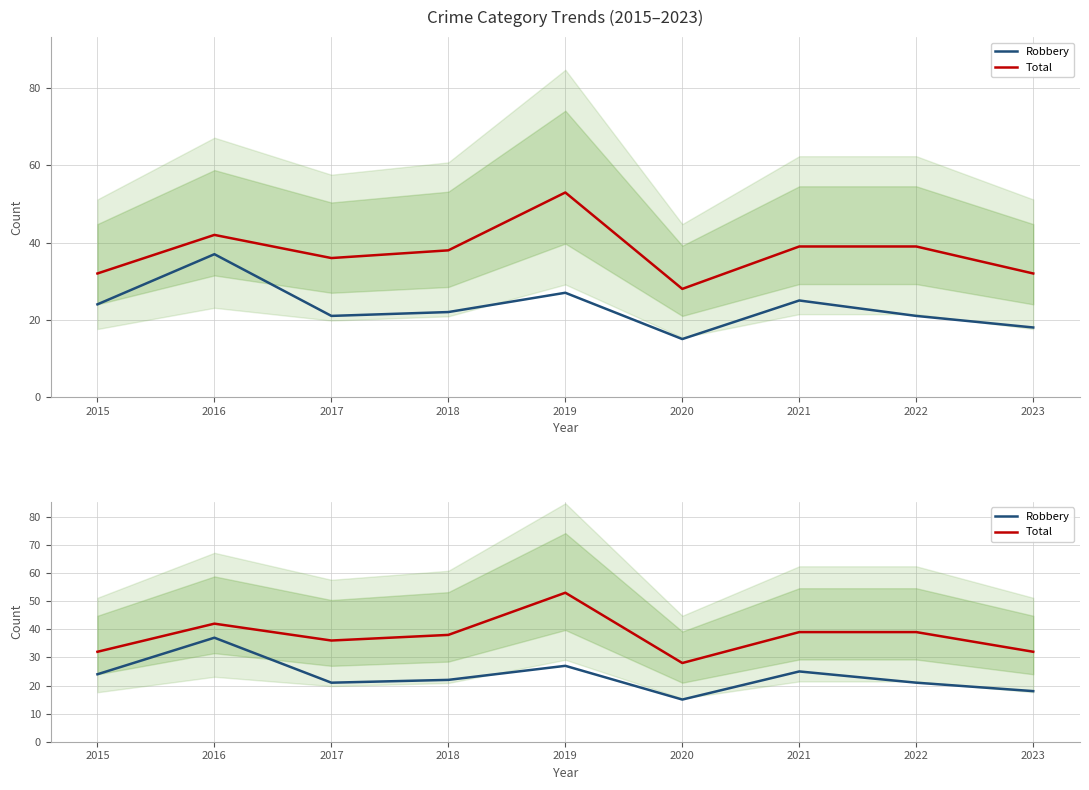

Which series has the largest range (max minus min)?

Total